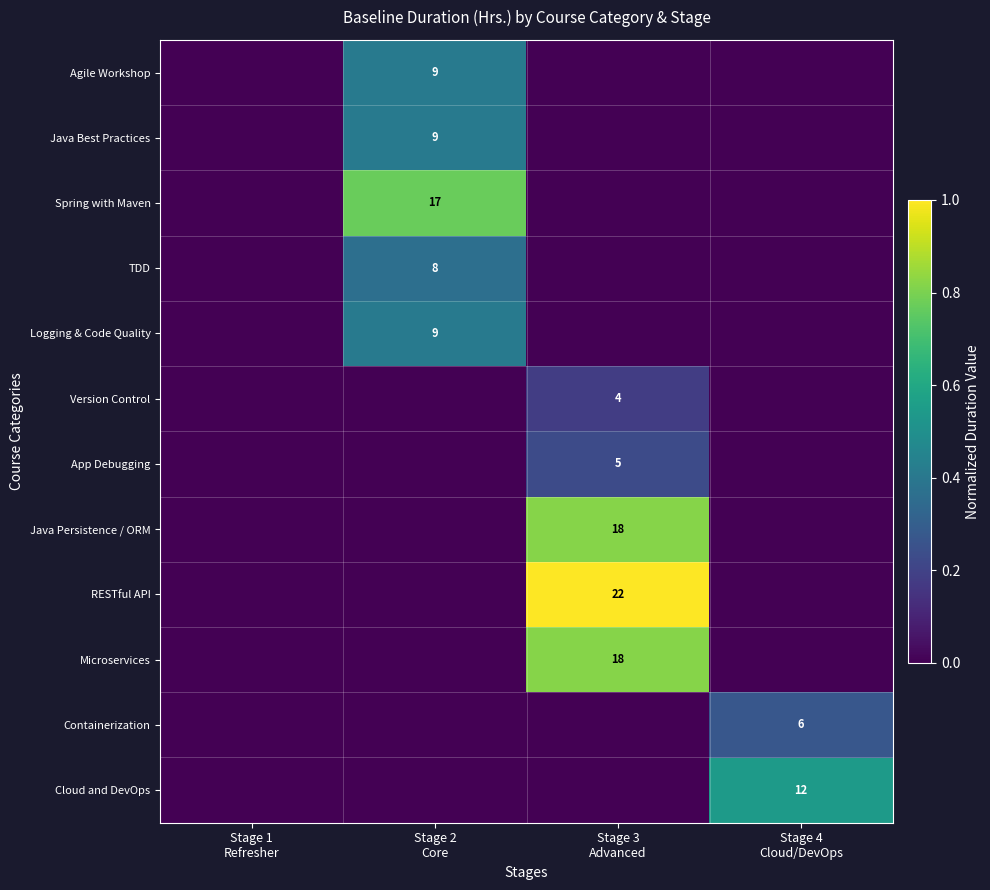

List the series in order of their peak value, lowest first.

Version Control, App Debugging, Containerization, TDD, Agile Workshop, Java Best Practices, Logging & Code Quality, Cloud and DevOps, Spring with Maven, Java Persistence / ORM, Microservices, RESTful API